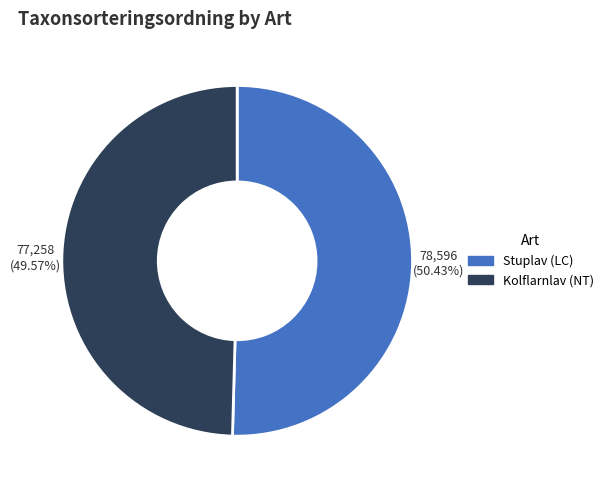

What percentage do Stuplav (LC) and Kolflarnlav (NT) together represent?

100.0%